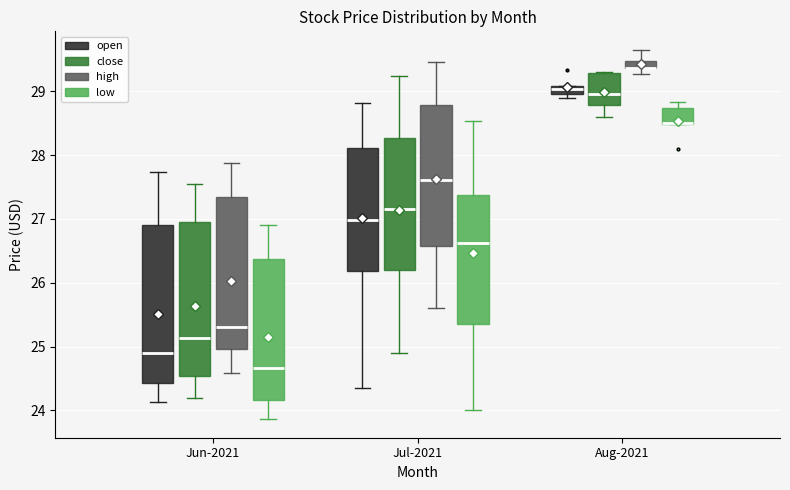

Where does the median line of the box for Jun-2021 (high) sit on the y-axis? The values are not printed on the chart, so give them approximately, as read against the axis.

25.3